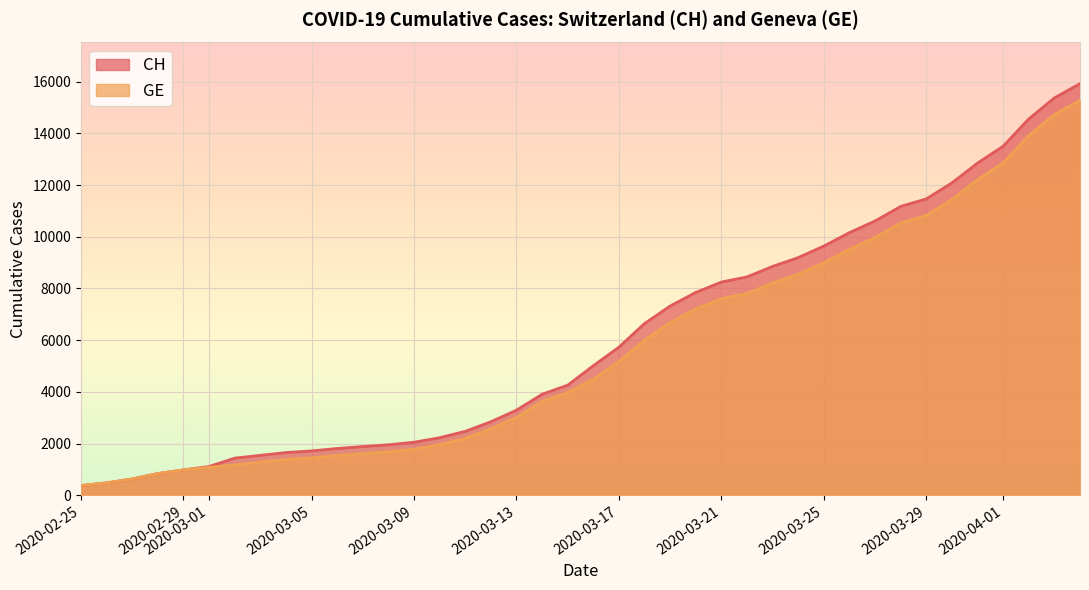

What is the maximum value shown in the chart?

15926